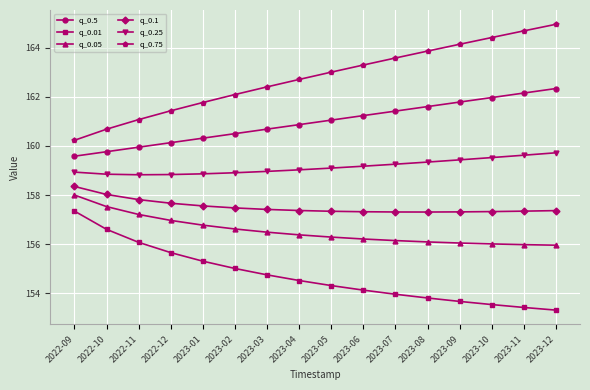

The q_0.05 series shows 36.1 at 2023-01. True or false?

False